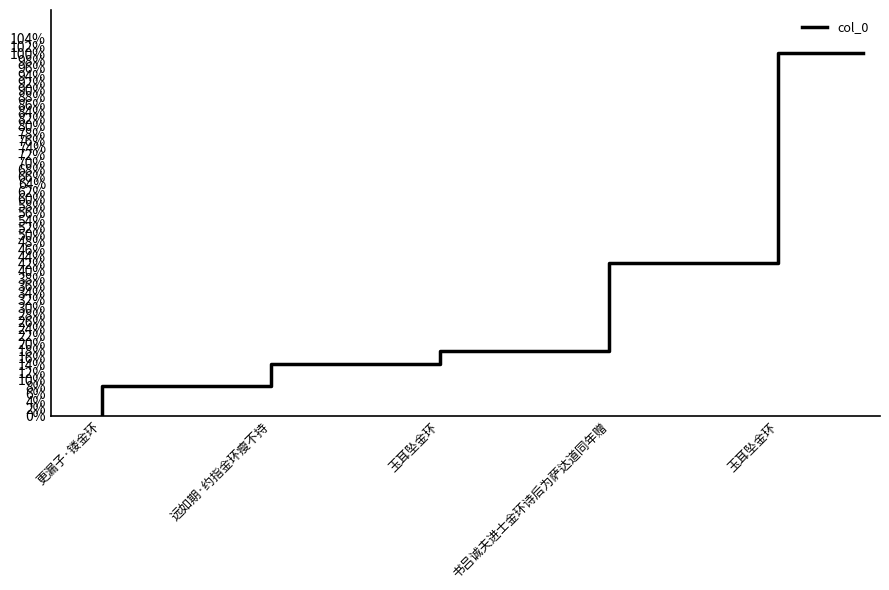

Reading left to right, list all the values displayed in this chart.

0.0	0.1	0.1	0.1	0.1	0.2	0.2	0.4	0.4	1.0	1.0